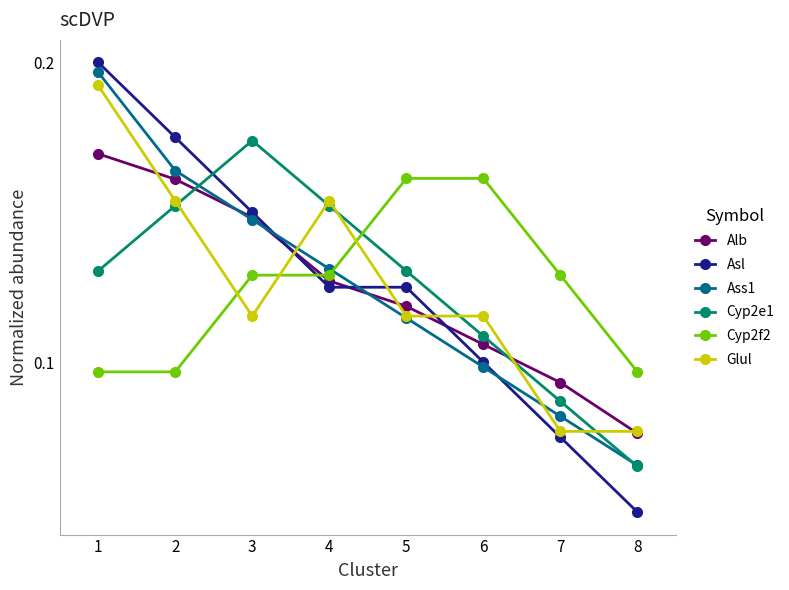

List the labels in order of Alb value, smallest first.

8, 7, 6, 5, 4, 3, 2, 1